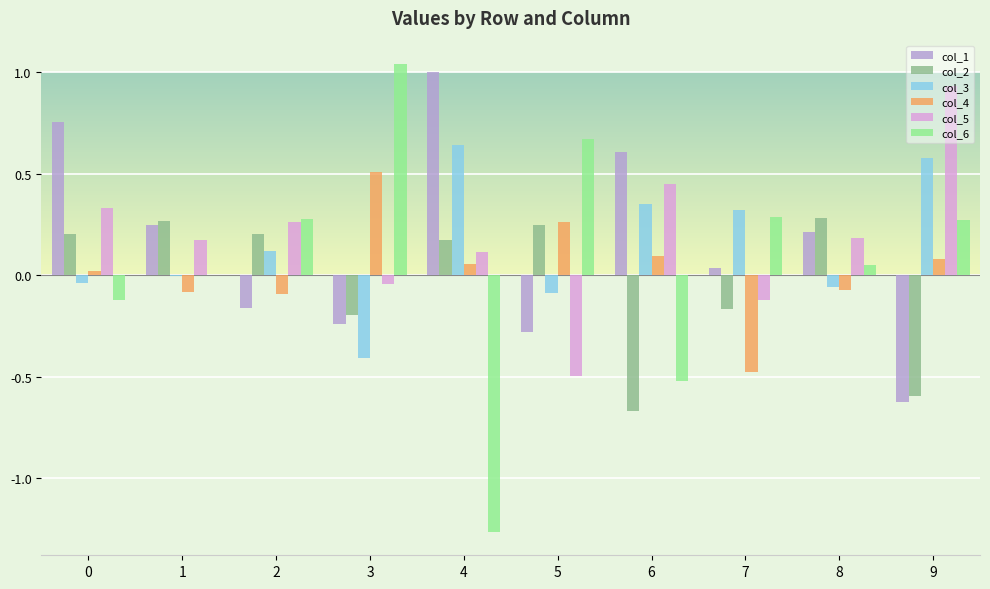

True or false: col_4 has a value of 0.1 at 5.

False